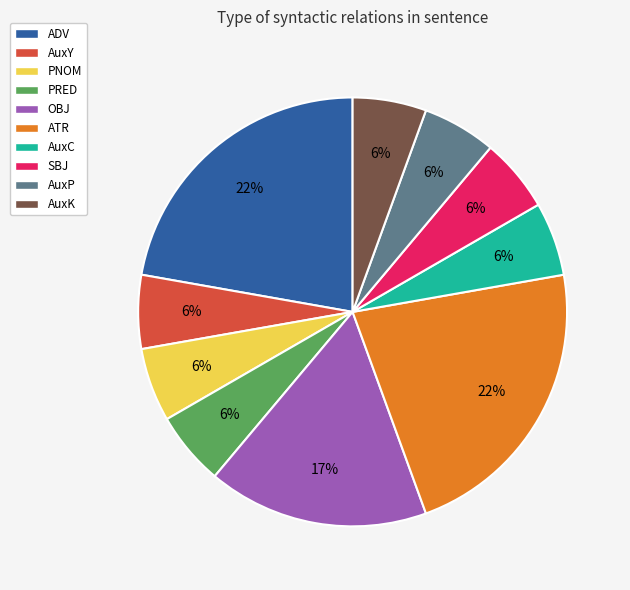

The AuxY slice represents 14% of the pie. True or false?

False